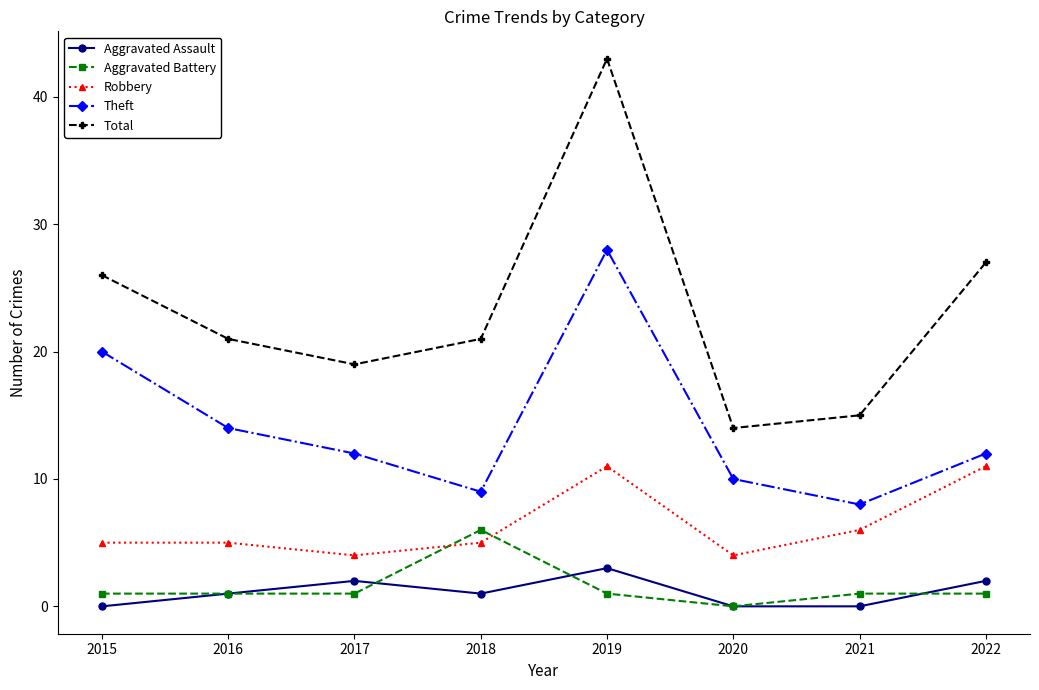

Is the value of Robbery at 2021 greater than the value of Theft at 2019?

No